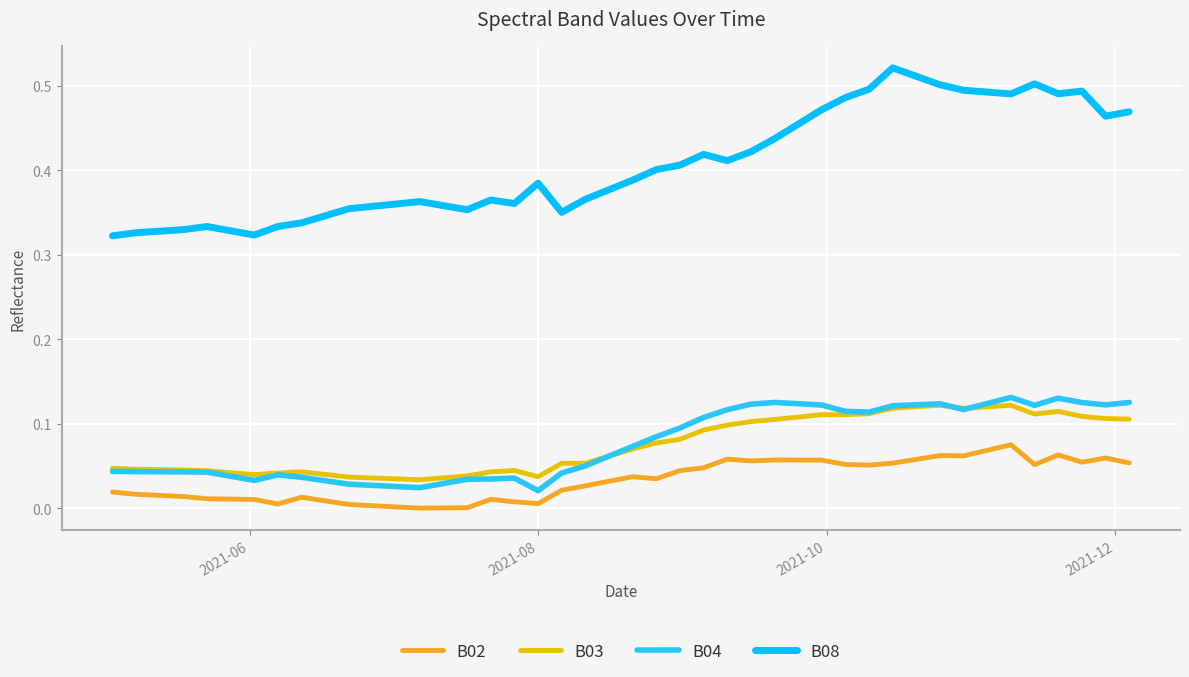

True or false: B04 and B02 cross at least once.

False